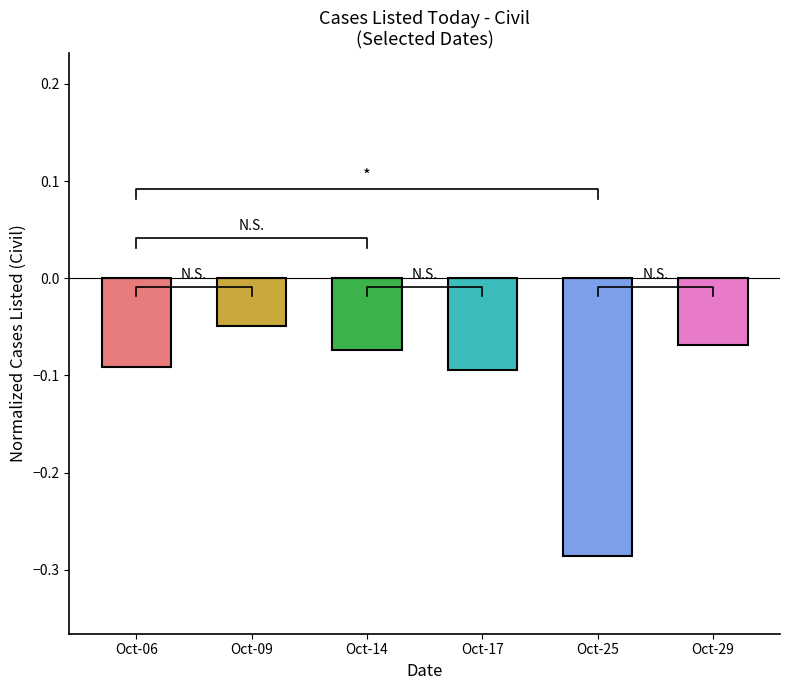

Rank the categories by value from lowest to highest.

Oct-25, Oct-17, Oct-06, Oct-14, Oct-29, Oct-09